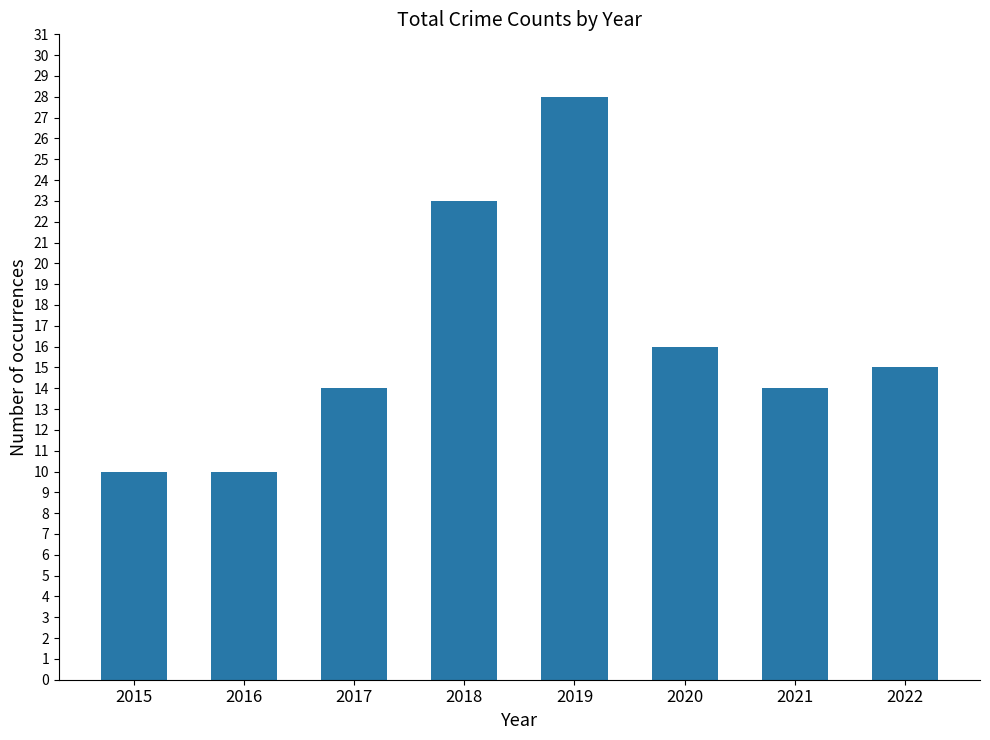

The value at 2018 is 7. True or false?

False